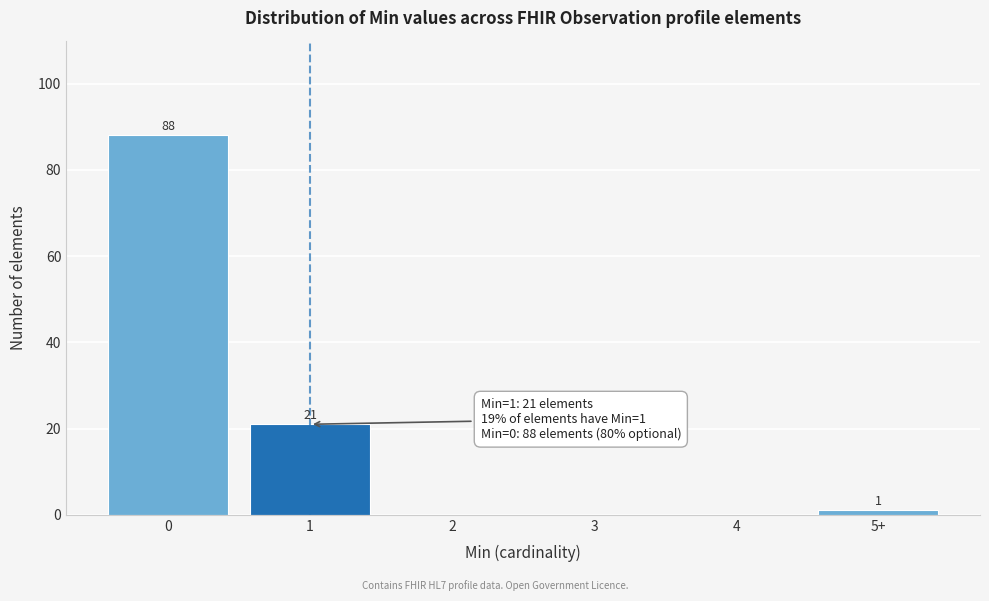

Reading left to right, what are all the values shown in this chart?

0=88	1=21	2=0	3=0	4=0	5+=1